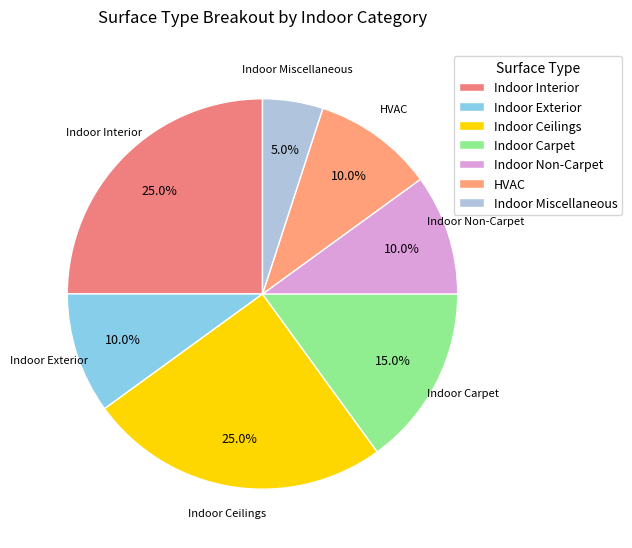

What is the smallest slice in the pie chart?

Indoor Miscellaneous